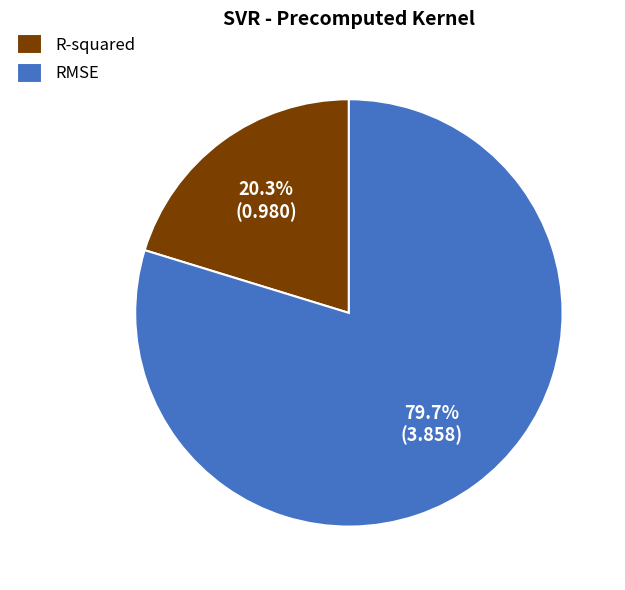

True or false: RMSE accounts for 80% of the total.

True